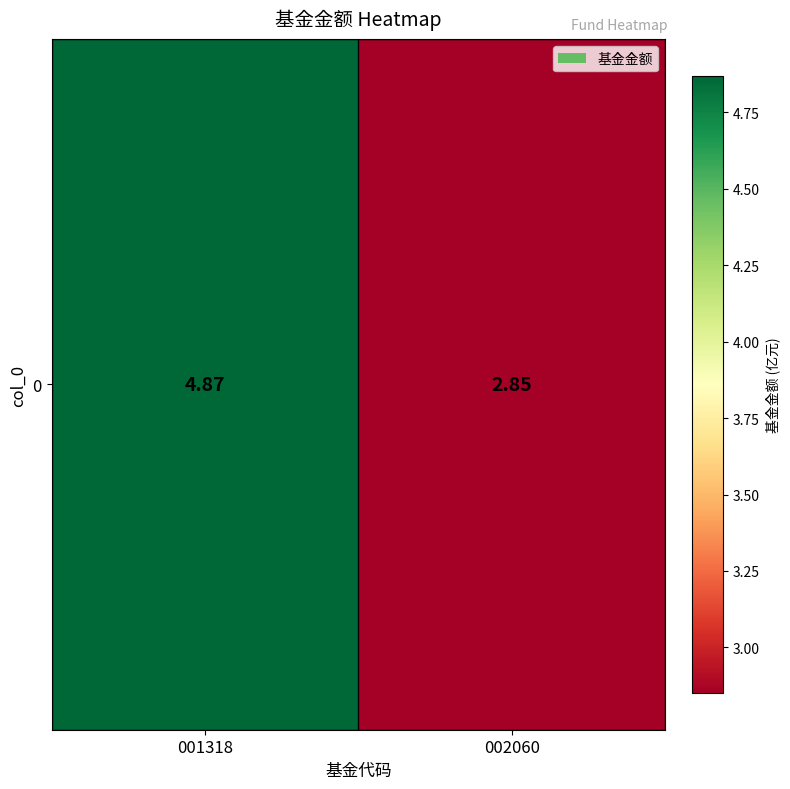

List the labels in order of value, largest first.

001318, 002060